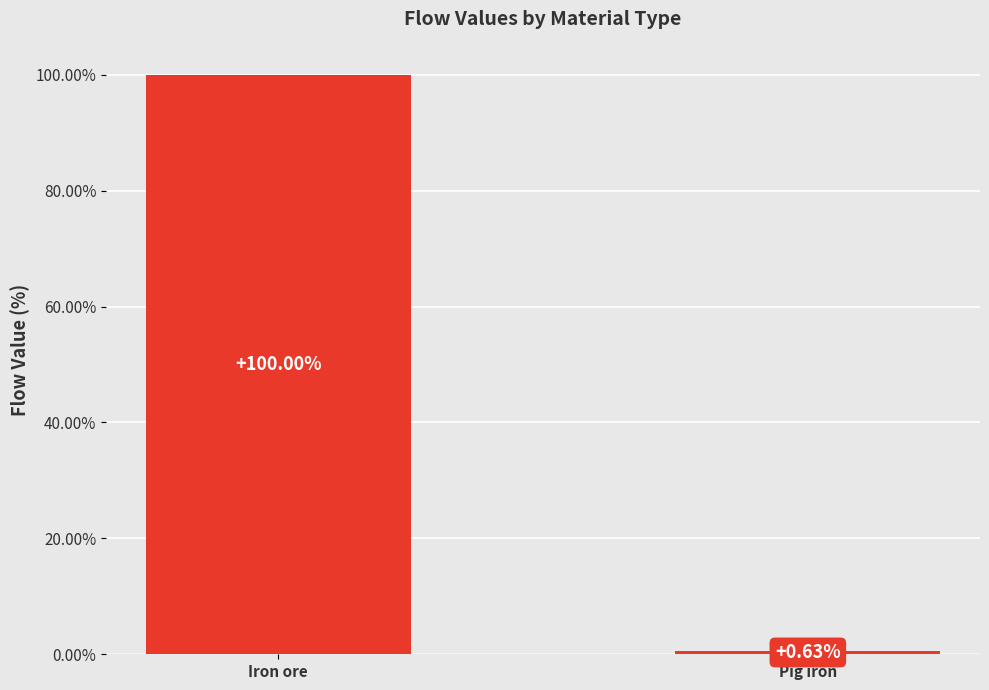

What position from the right is Iron ore?

2